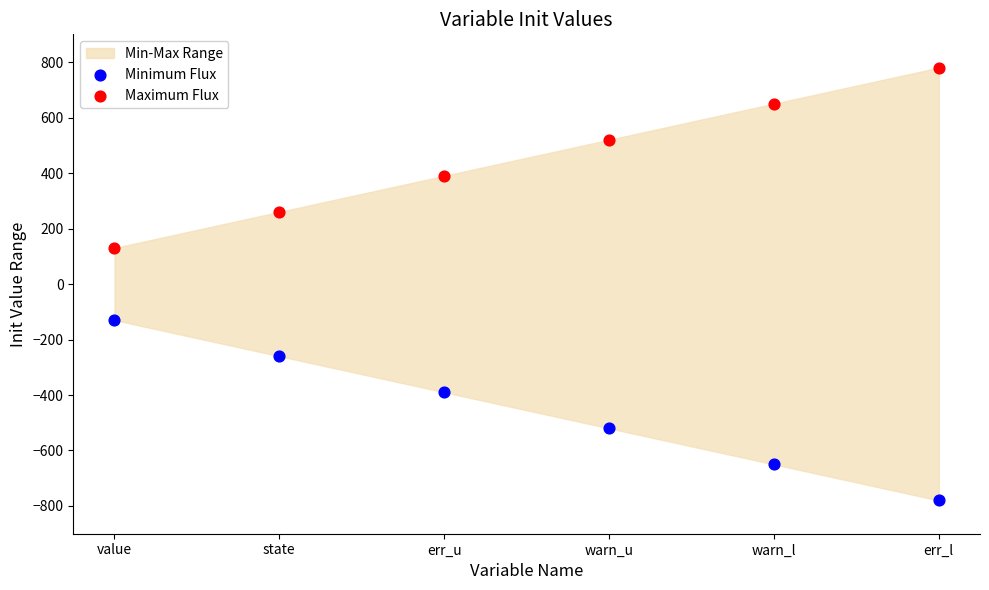

Across all data points, what is the range of Y values (max minus min)?

1560